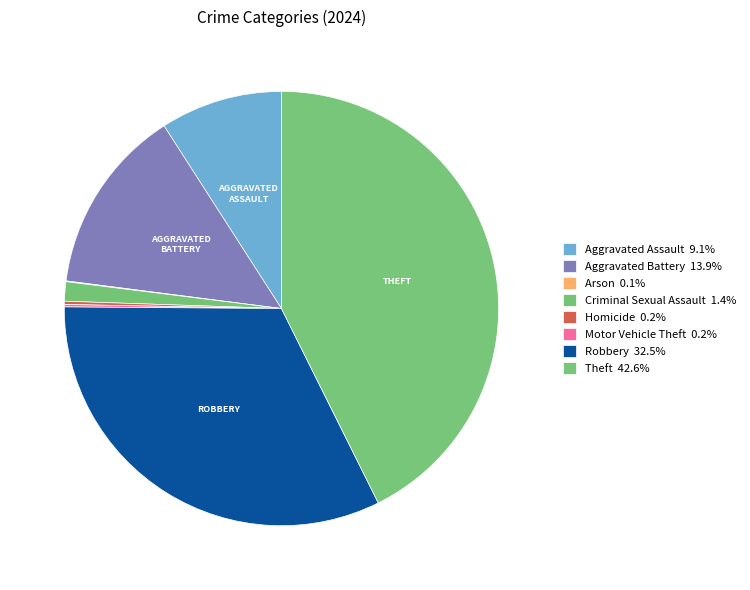

Is the sum of Arson and Criminal Sexual Assault greater than half?

No